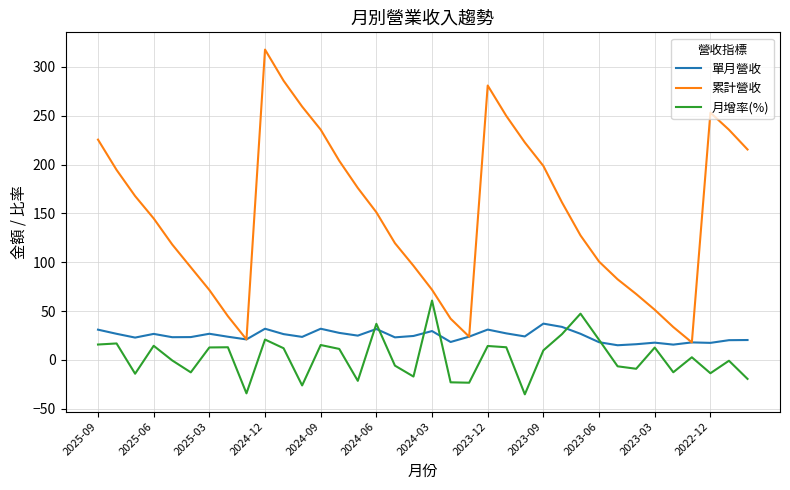

List the series in order of their peak value, highest first.

累計營收, 月增率(%), 單月營收